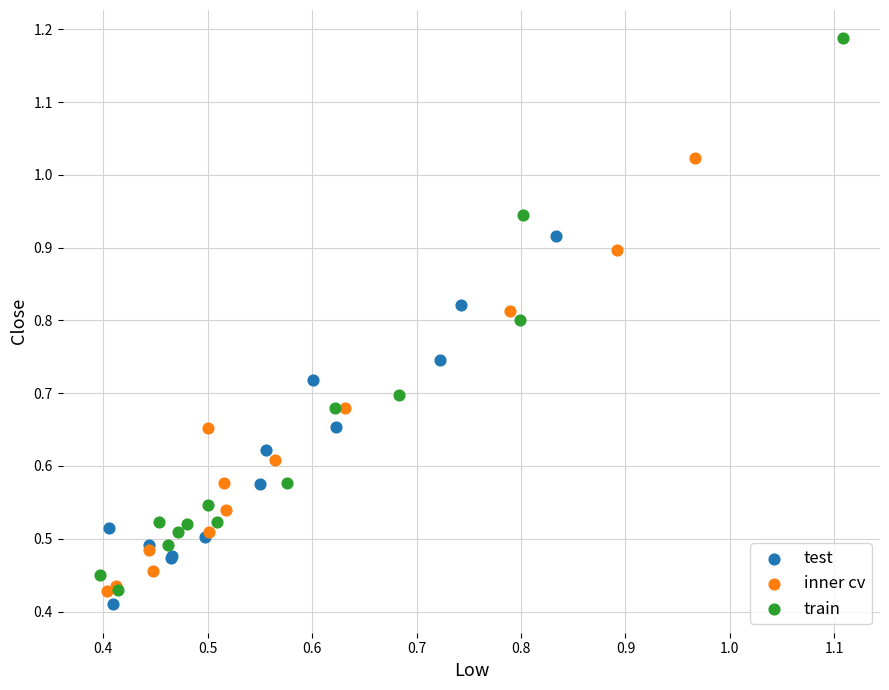

Which series has the largest Y range (max minus min)?

train